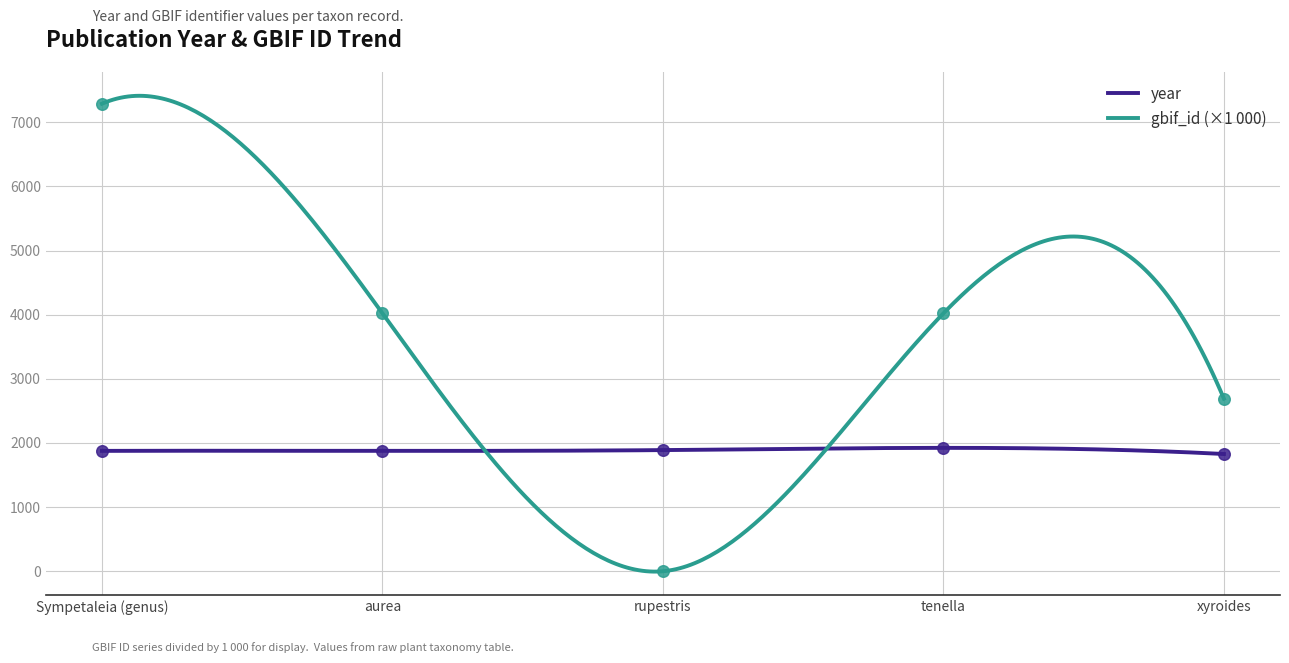

What is the total value across all series at Sympetaleia (genus)?

9166.8